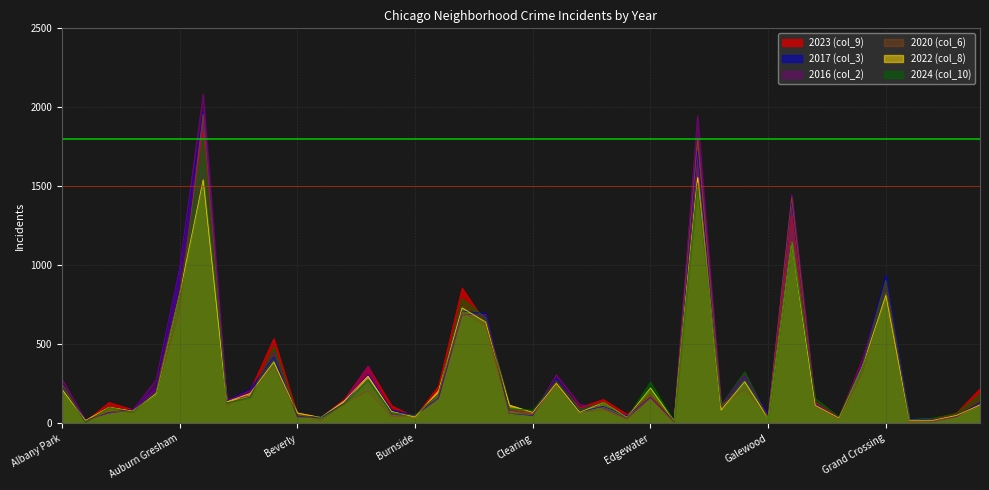

How many values in the 2022 (col_8) series are below 132?

20